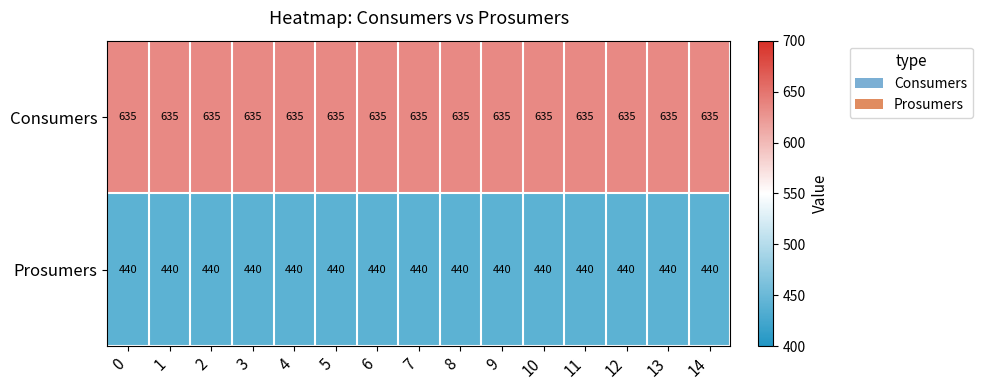

What is the spread (max minus min) of values at 12?

195